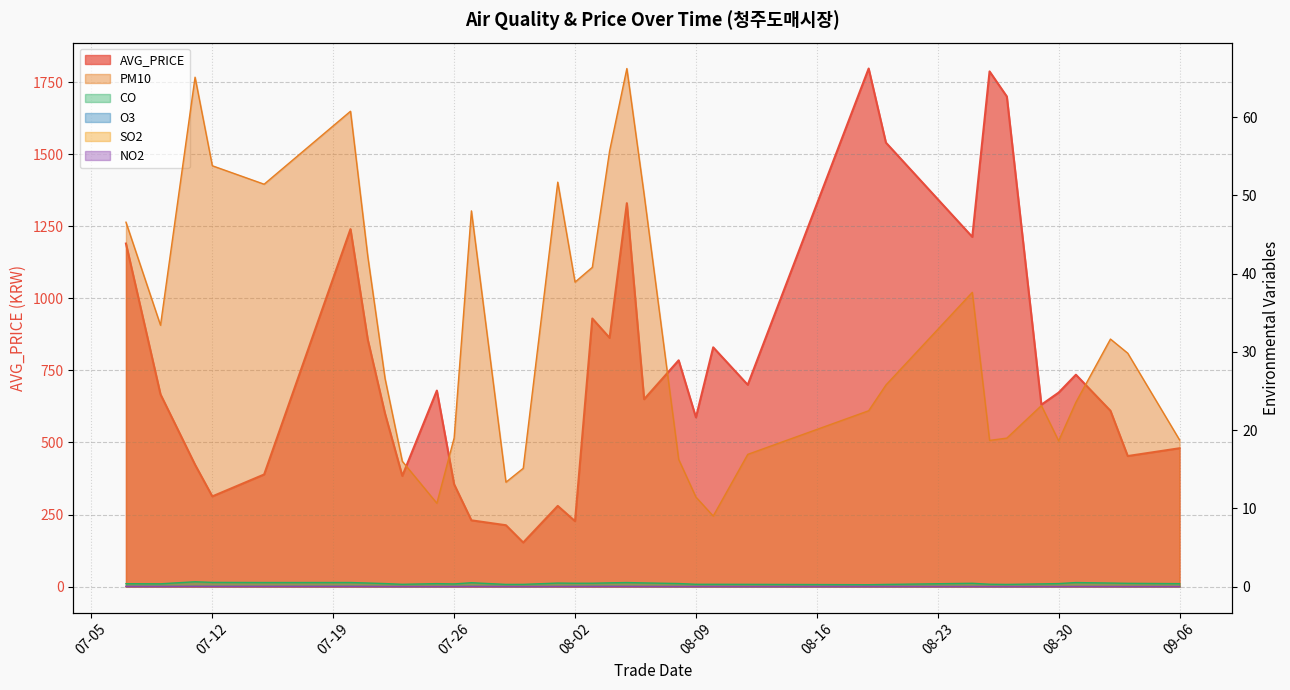

At which category is the sum across all series the highest?

2011-08-19